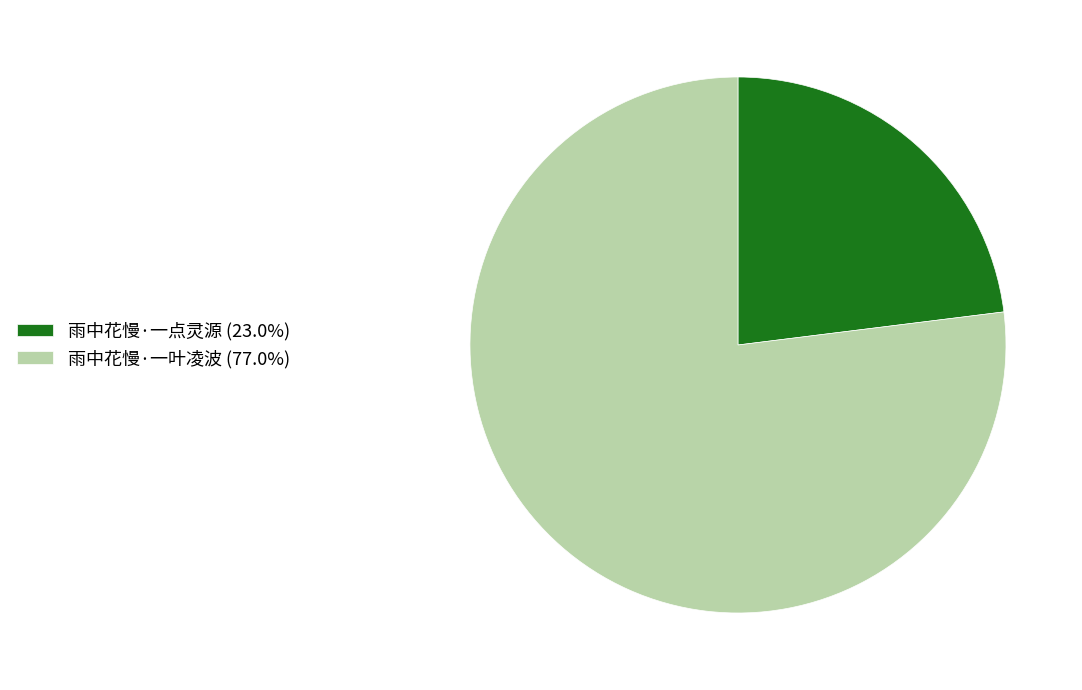

What is the ratio of the value at 雨中花慢·一叶凌波 to the value at 雨中花慢·一点灵源?

3.3